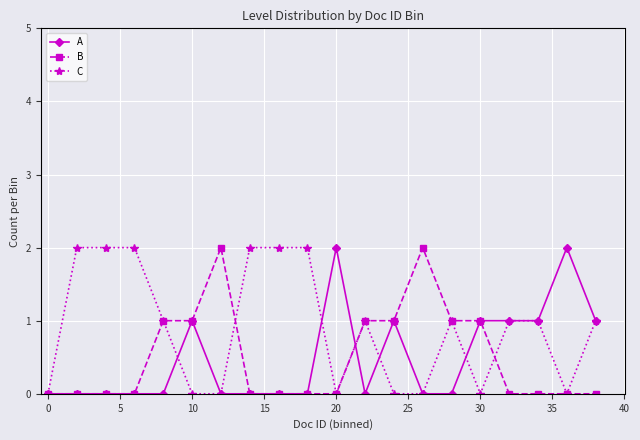

How many categories are shown in the chart?

20